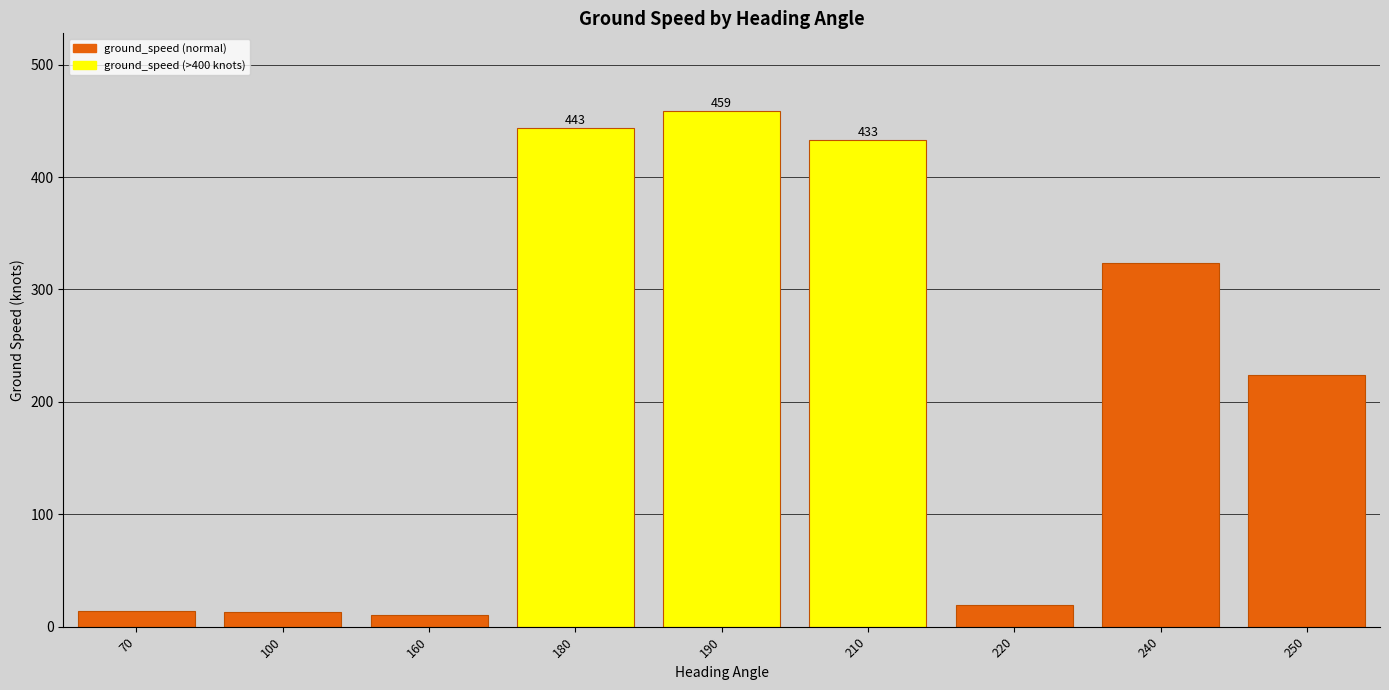

What is the value of the 8th bar from the left?

323.5